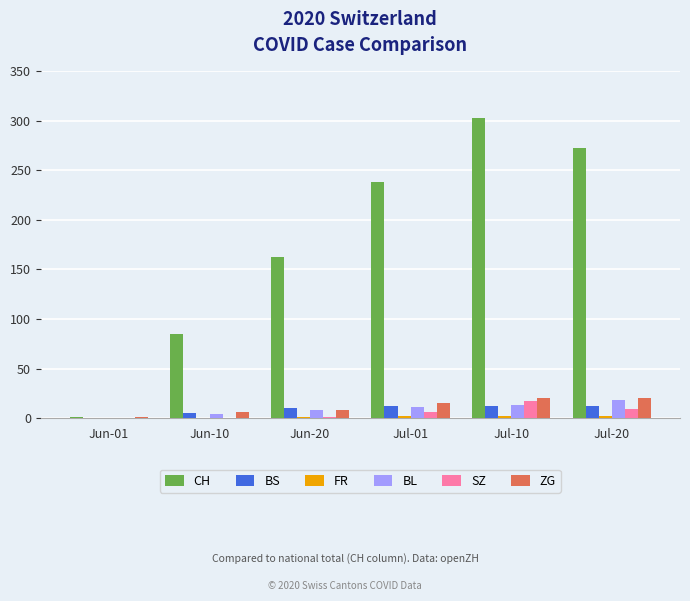

What is the sum of all BL values?

54